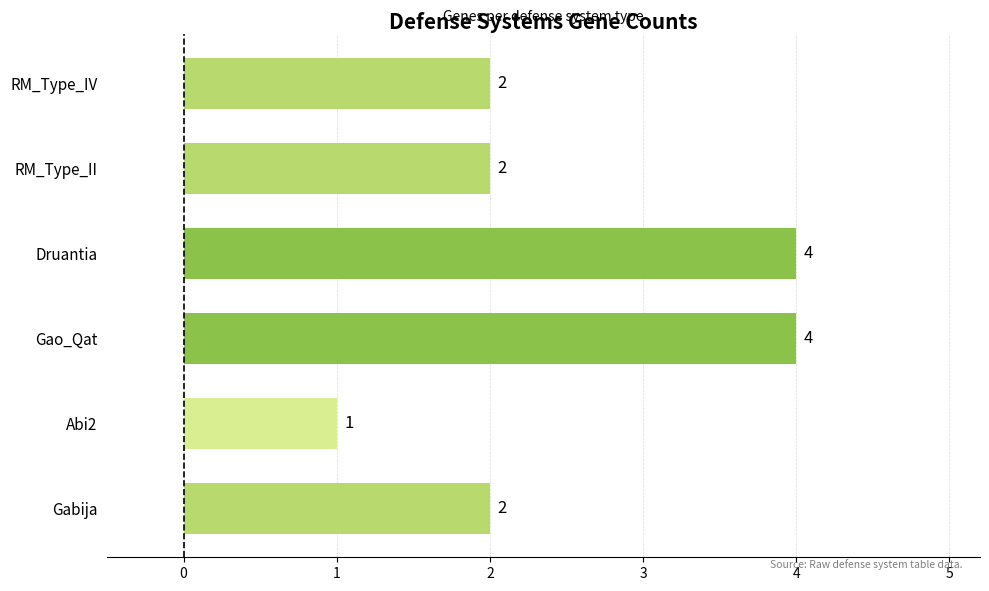

What is the maximum value shown in the chart?

4